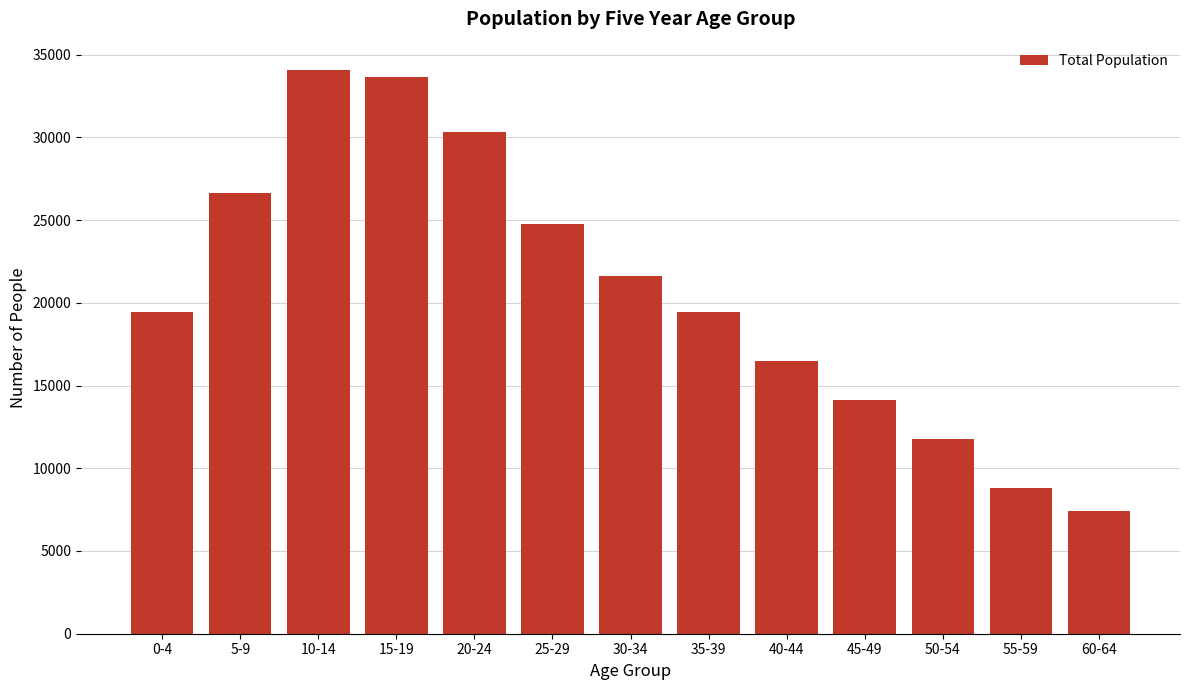

What is the approximate value at 10-14?

34081